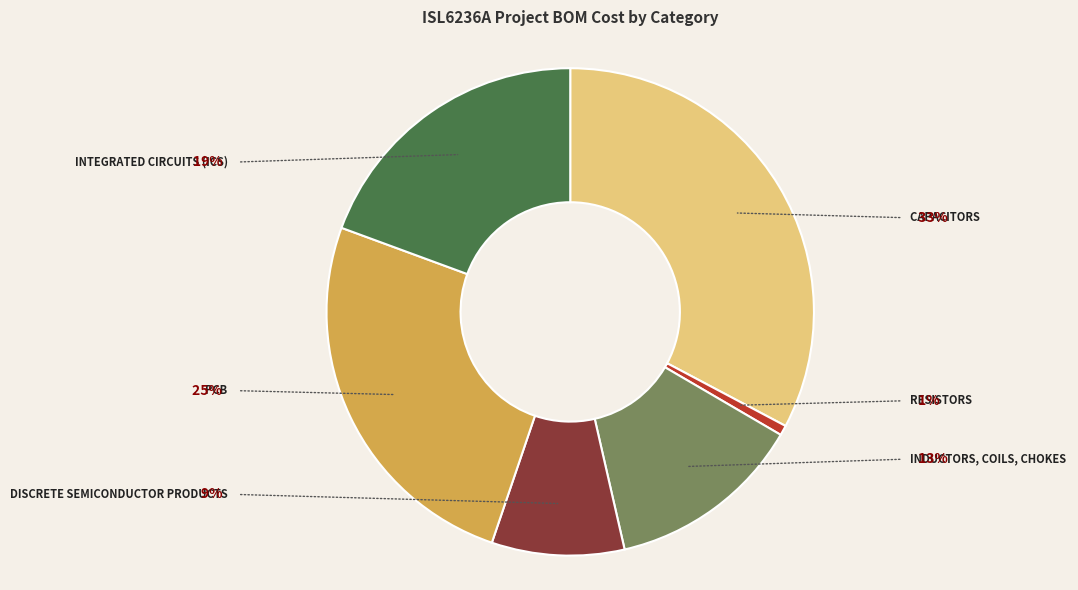

Is there a majority slice in this chart?

No